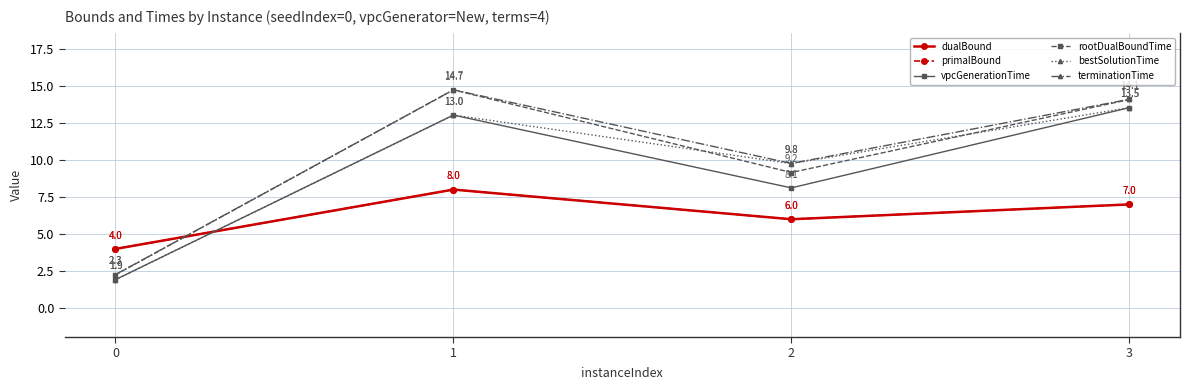

Does the chart have visible grid lines?

Yes